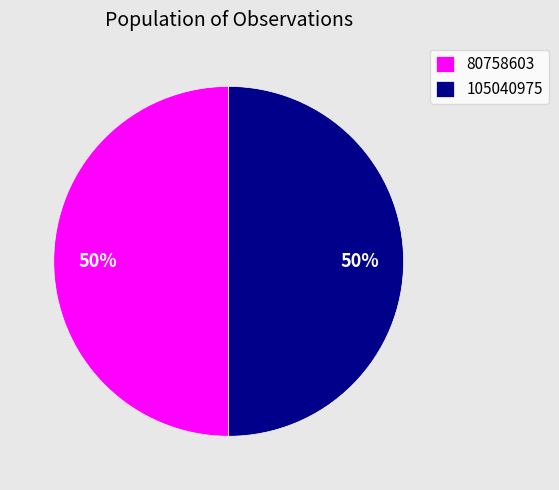

How many slices are in this pie chart?

2